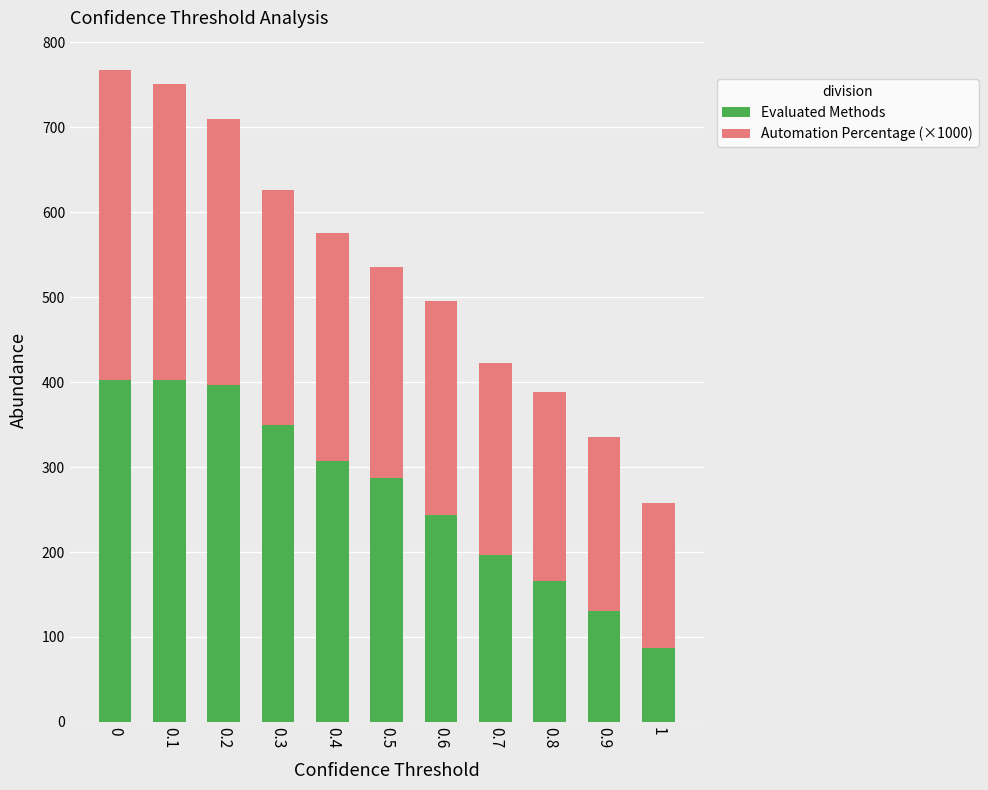

The Evaluated Methods series shows 59 at 0.8. True or false?

False